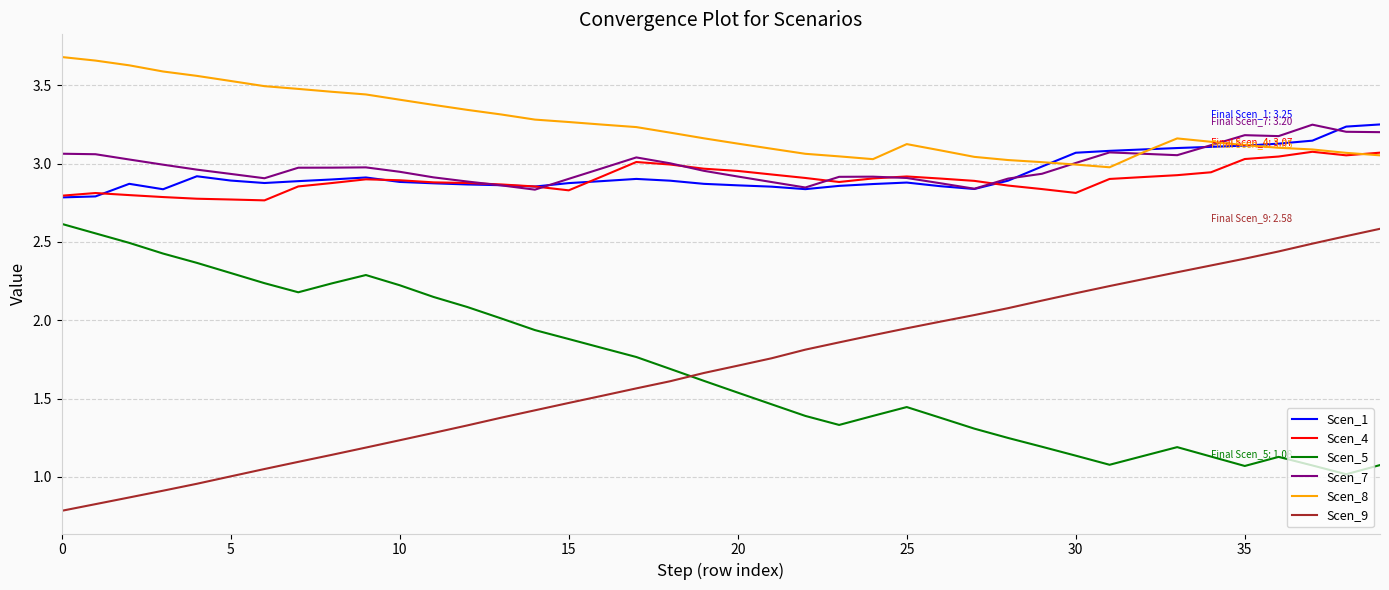

Which series has the largest total across all categories?

Scen_8